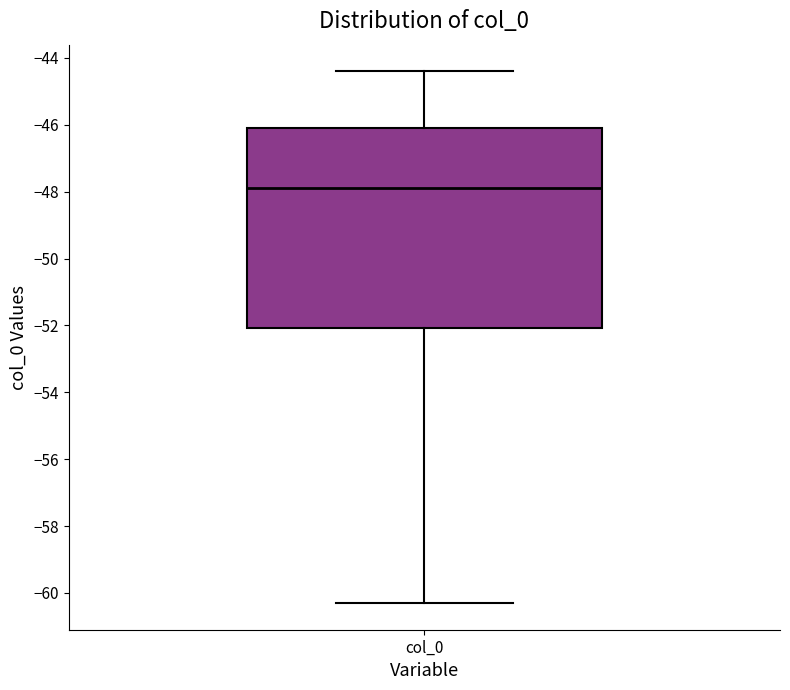

Read this box plot against the y-axis: the position of the median line, the range covered by the box, and the ends of both whiskers. The values are not printed on the chart, so give them approximately, as read against the axis.

median -48.0, box -52.0 to -46.0, whiskers -60.4 to -44.4